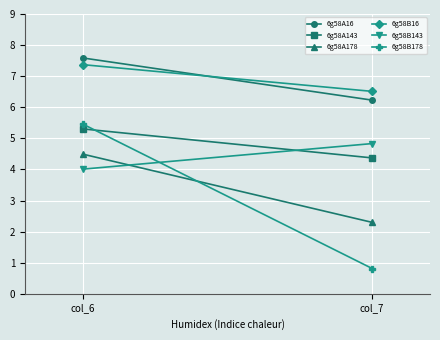

True or false: 6g58B16 has a value of 9.7 at col_6.

False